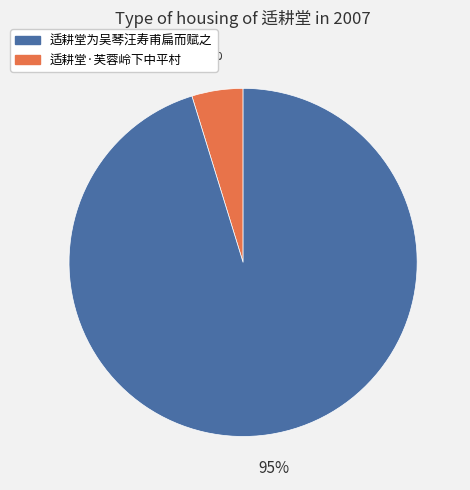

Is there any slice that represents more than half of the pie?

Yes